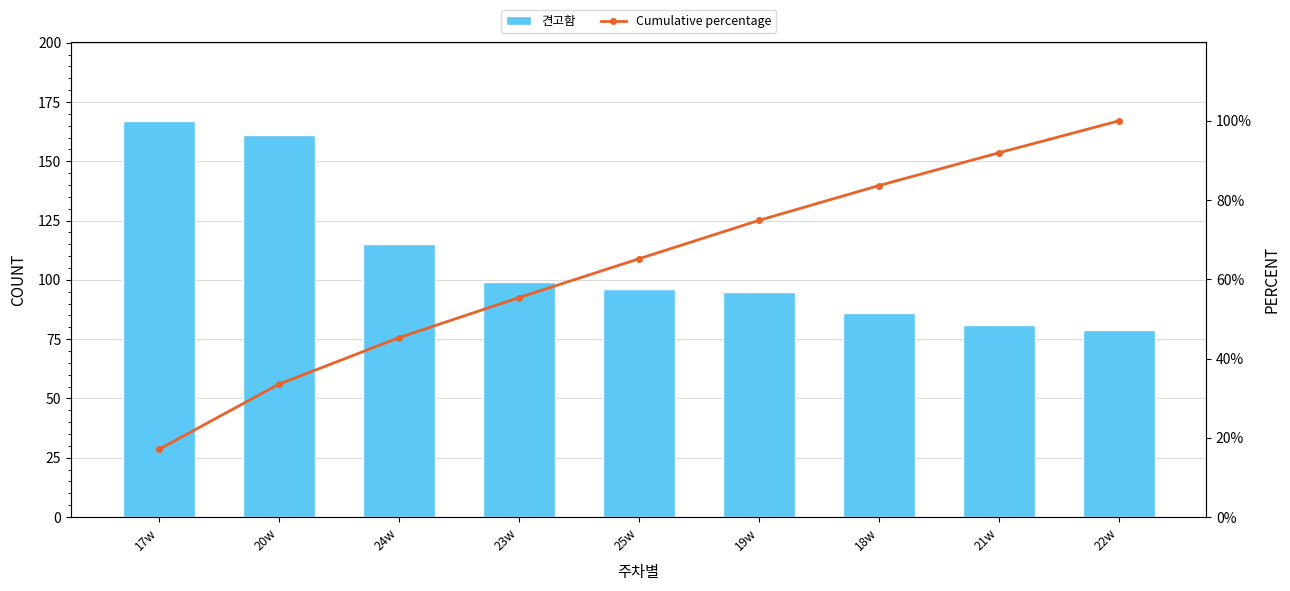

Are the bars horizontal?

No